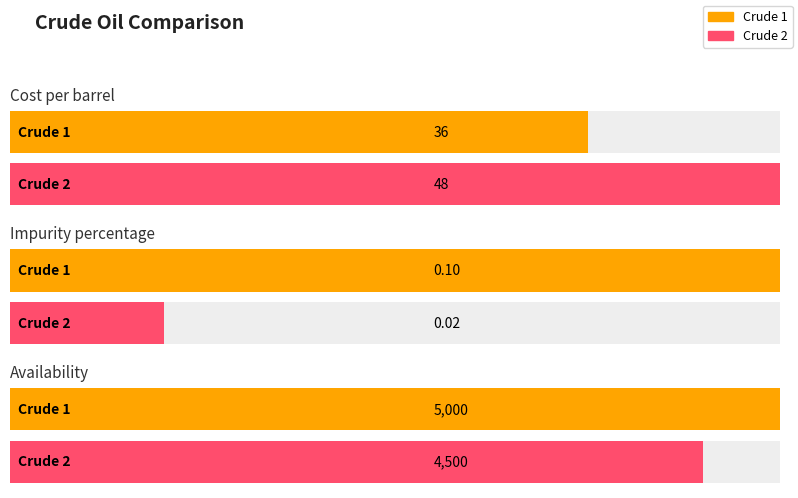

What is the difference between the Crude 1 values at Availability and Impurity percentage?

4999.9